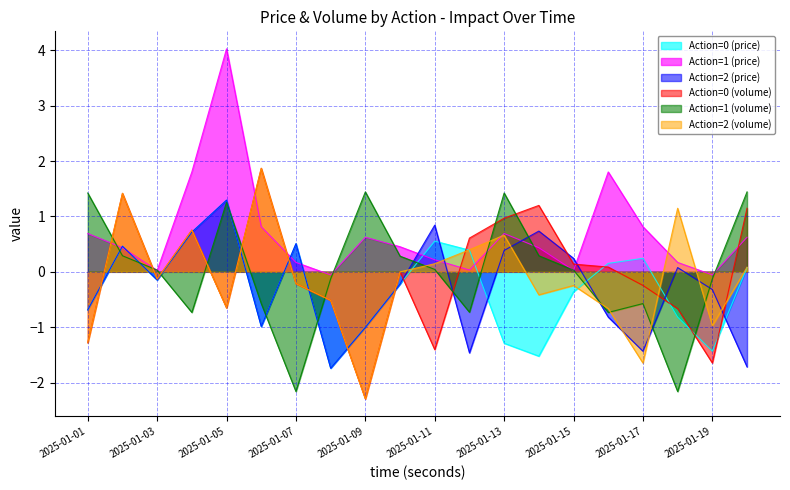

Is it true that Action=2 (volume) equals -0.1 at 2025-01-07?

False